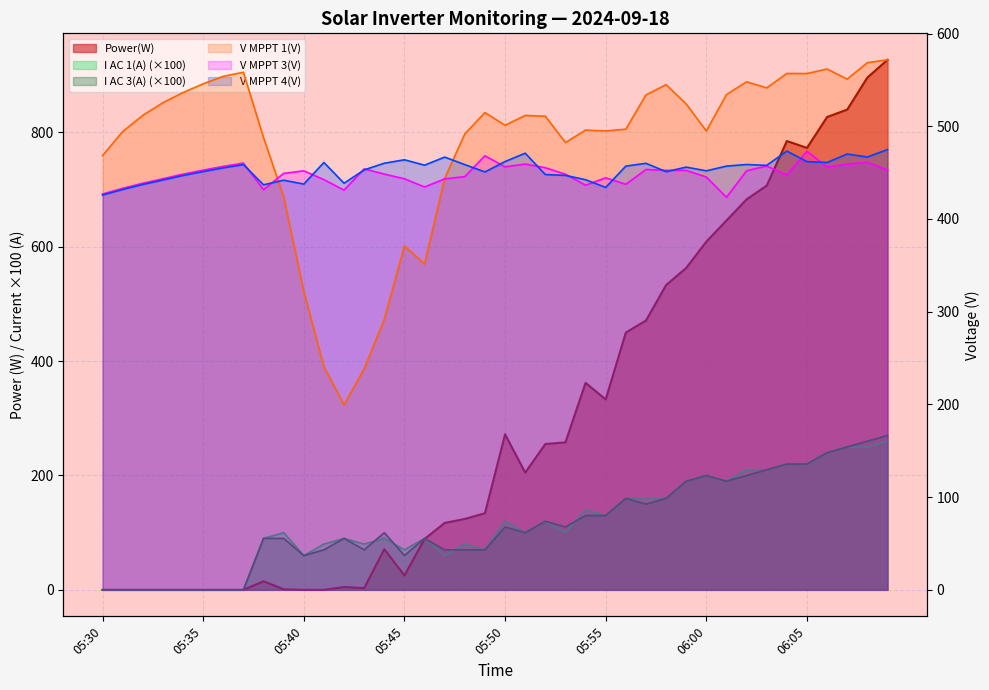

At which label is I AC 3(A) closest to 135?

05:54